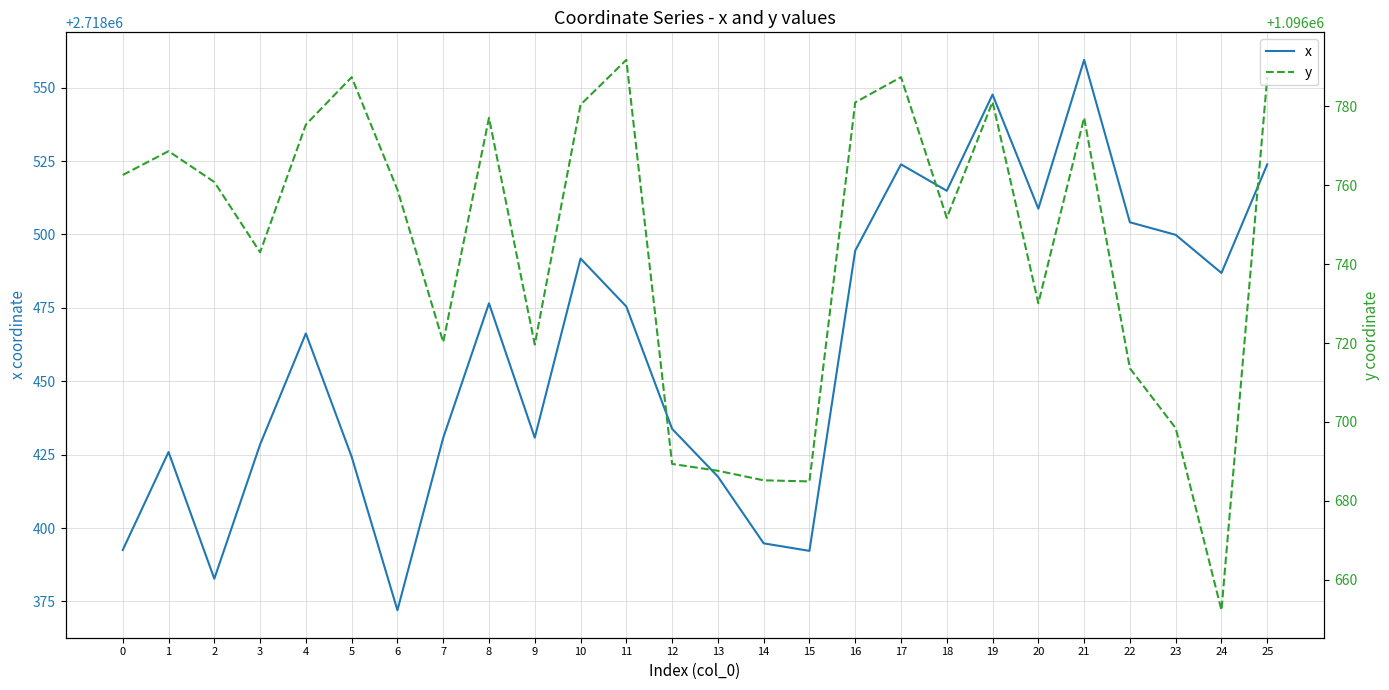

Is it true that x equals 2718430.8 at 9?

True